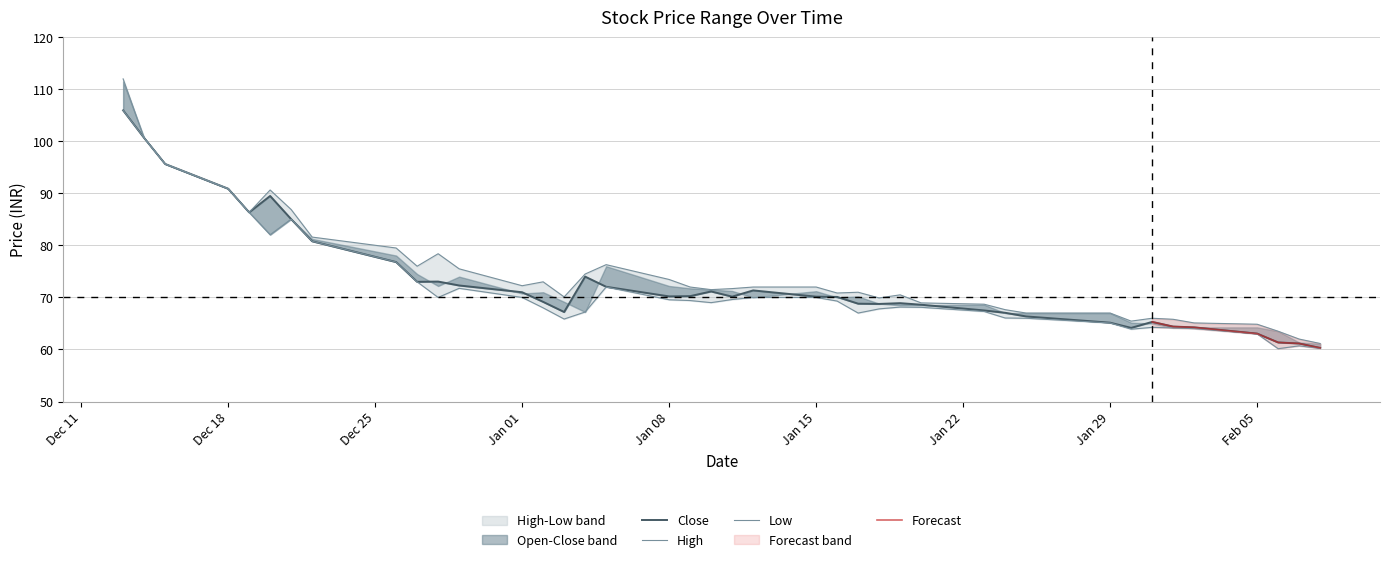

True or false: close and high cross at least once.

False